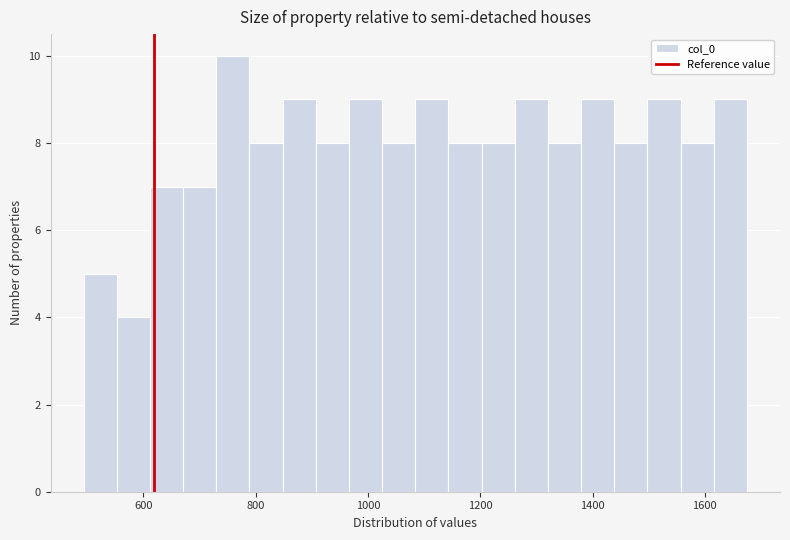

Around what value on the x-axis is the tallest bar? Give the approximate position of its centre, as read against the axis.

760